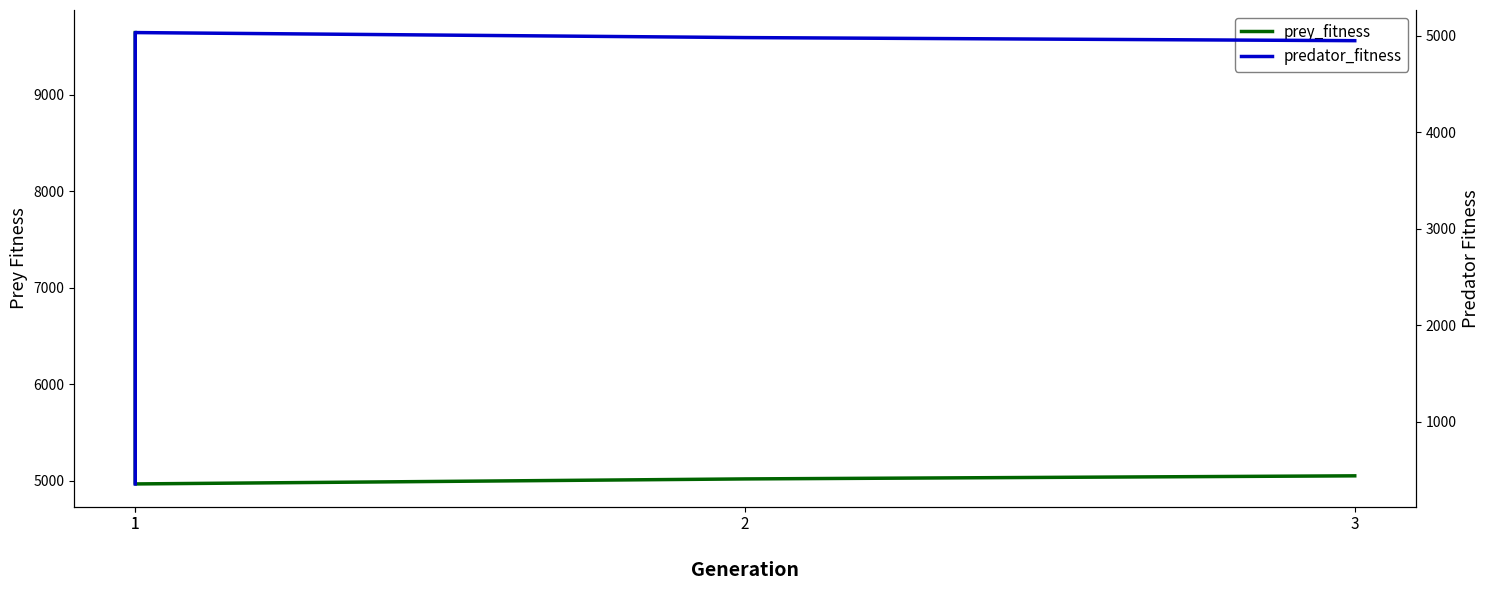

How many lines are shown in the chart?

2